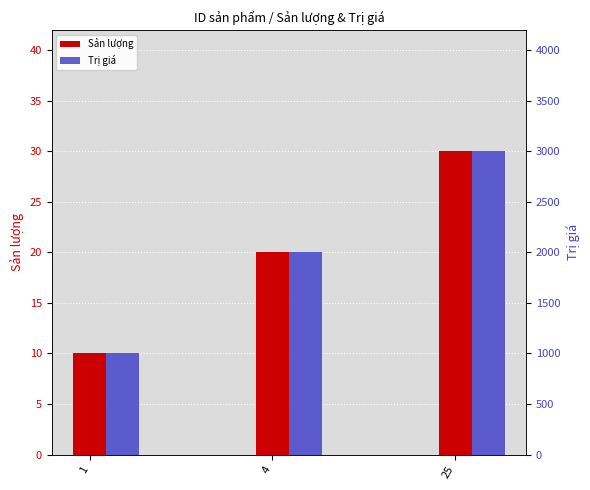

At how many categories does at least one series exceed 276?

3